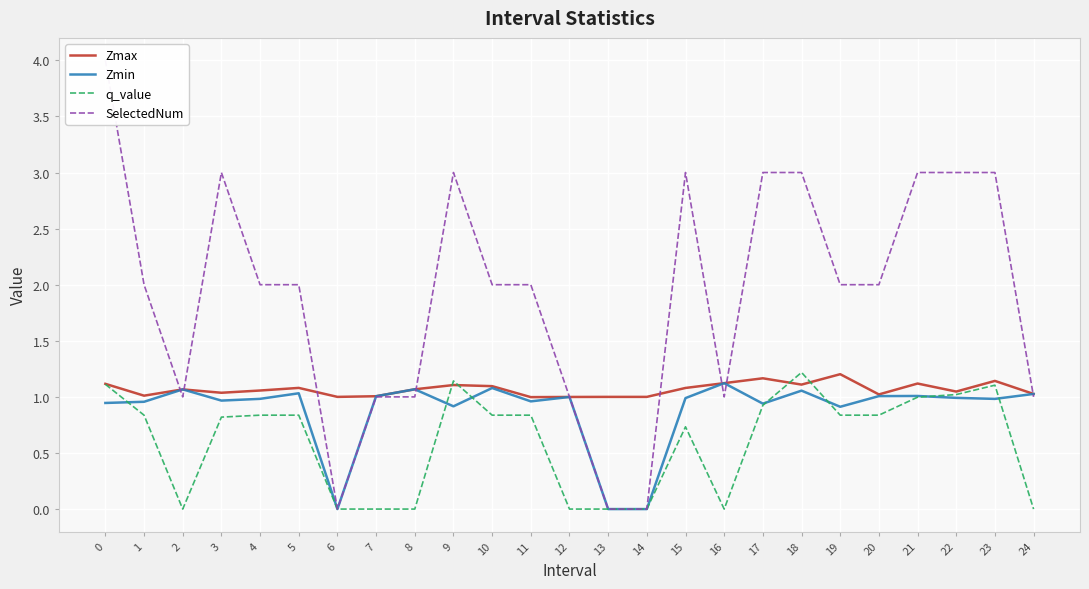

Reading right to left, extract all data points from this chart.

Zmax: 1.0	1.1	1.0	1.1	1.0	1.2	1.1	1.2	1.1	1.1	1.0	1.0	1.0	1.0	1.1	1.1	1.1	1.0	1.0	1.1	1.1	1.0	1.1	1.0	1.1
Zmin: 1.0	1.0	1.0	1.0	1.0	0.9	1.1	0.9	1.1	1.0	0.0	0.0	1.0	1.0	1.1	0.9	1.1	1.0	0.0	1.0	1.0	1.0	1.1	1.0	0.9
q_value: -0.0	1.1	1.0	1.0	0.8	0.8	1.2	0.9	-0.0	0.7	0.0	0.0	-0.0	0.8	0.8	1.1	-0.0	-0.0	0.0	0.8	0.8	0.8	-0.0	0.8	1.1
SelectedNum: 1.0	3.0	3.0	3.0	2.0	2.0	3.0	3.0	1.0	3.0	0.0	0.0	1.0	2.0	2.0	3.0	1.0	1.0	0.0	2.0	2.0	3.0	1.0	2.0	4.0